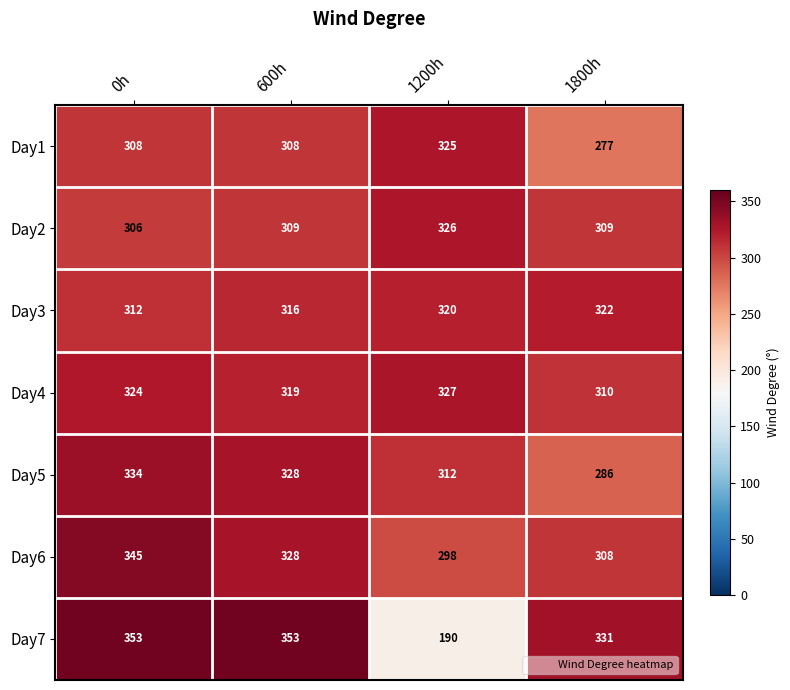

Reading right to left, list all the values displayed in this chart.

Day1: 1800h=277	1200h=325	600h=308	0h=308
Day2: 1800h=309	1200h=326	600h=309	0h=306
Day3: 1800h=322	1200h=320	600h=316	0h=312
Day4: 1800h=310	1200h=327	600h=319	0h=324
Day5: 1800h=286	1200h=312	600h=328	0h=334
Day6: 1800h=308	1200h=298	600h=328	0h=345
Day7: 1800h=331	1200h=190	600h=353	0h=353